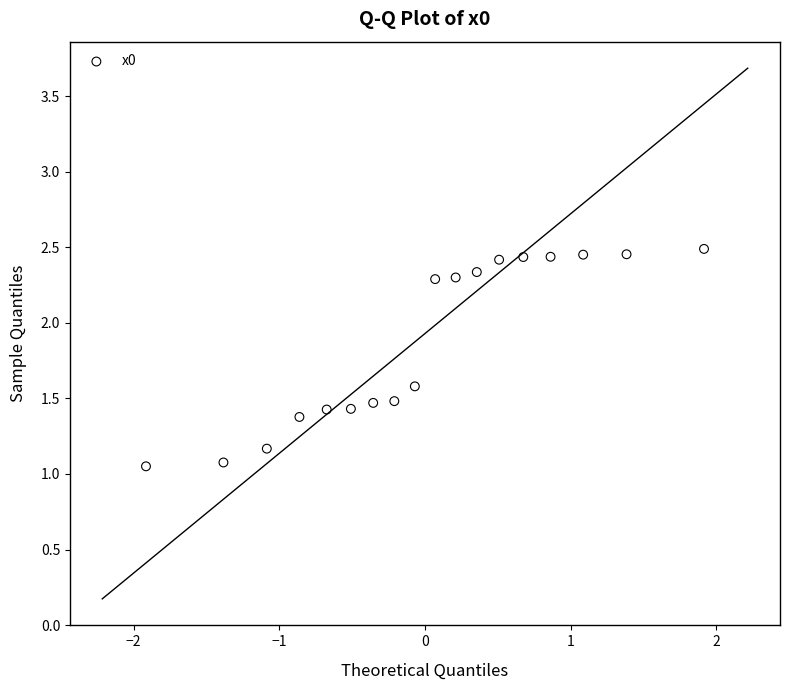

What is the range of X values (max minus min)?

3.8